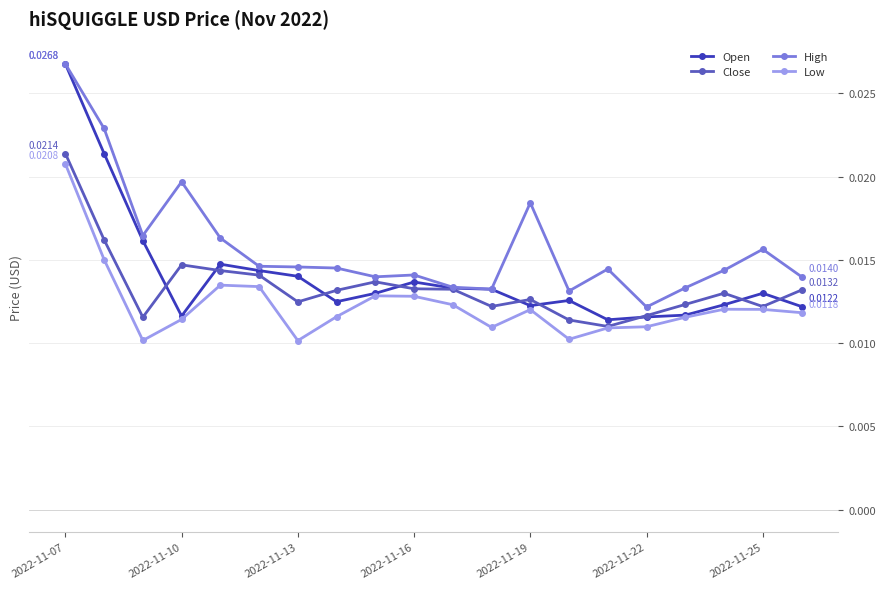

At how many categories does at least one series exceed 0?

20